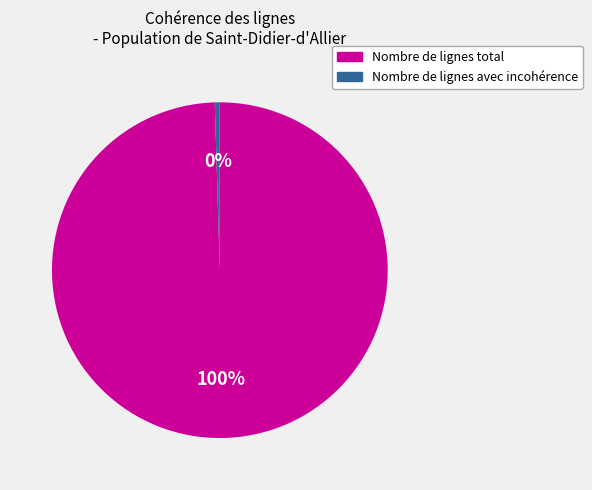

Is it true that Nombre de lignes avec incohérence is 0% of the pie?

True